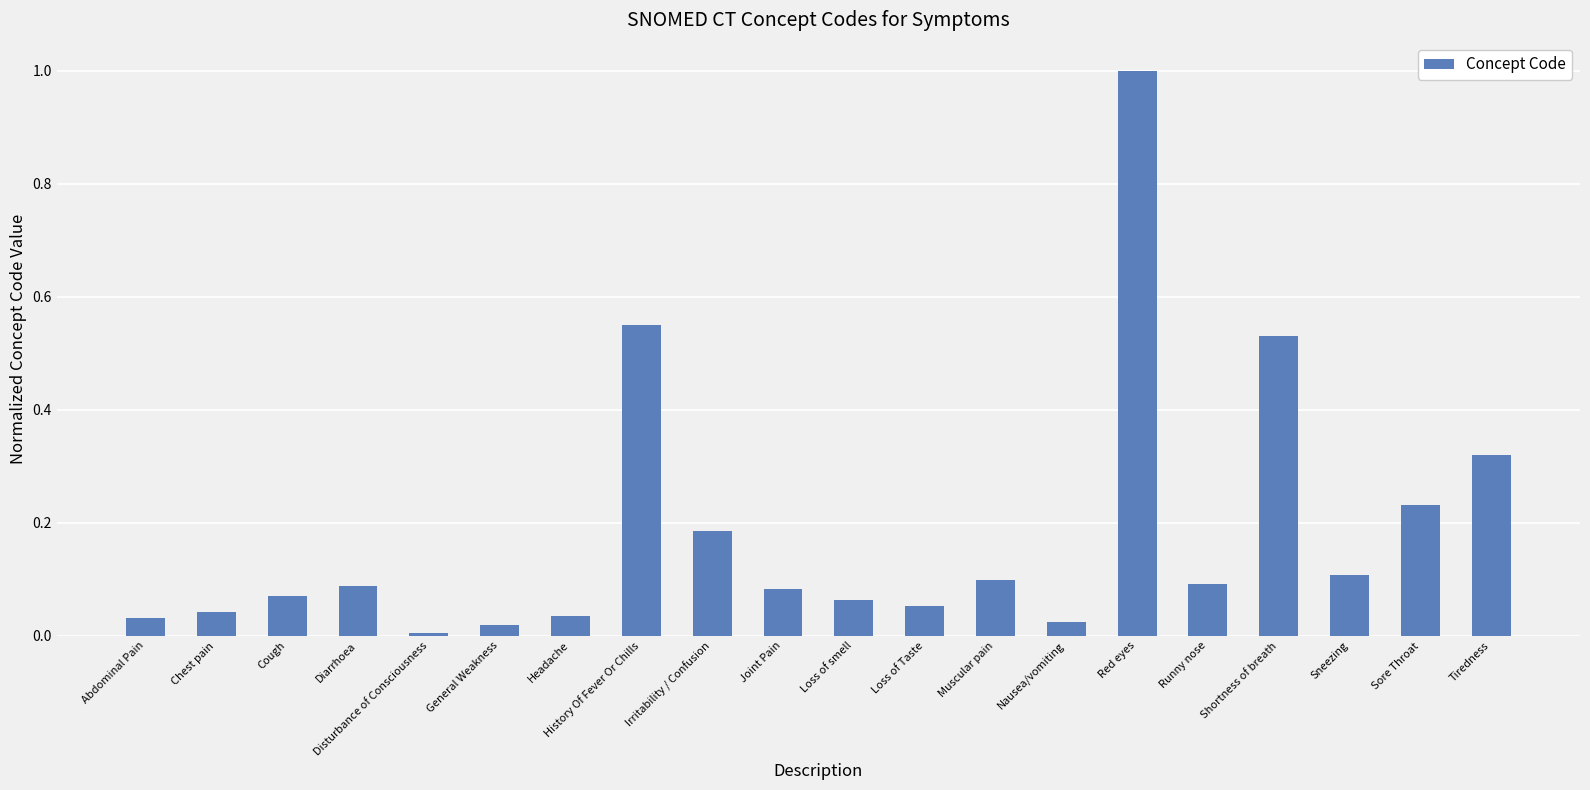

At which category does the chart reach its minimum across all series?

Disturbance of Consciousness